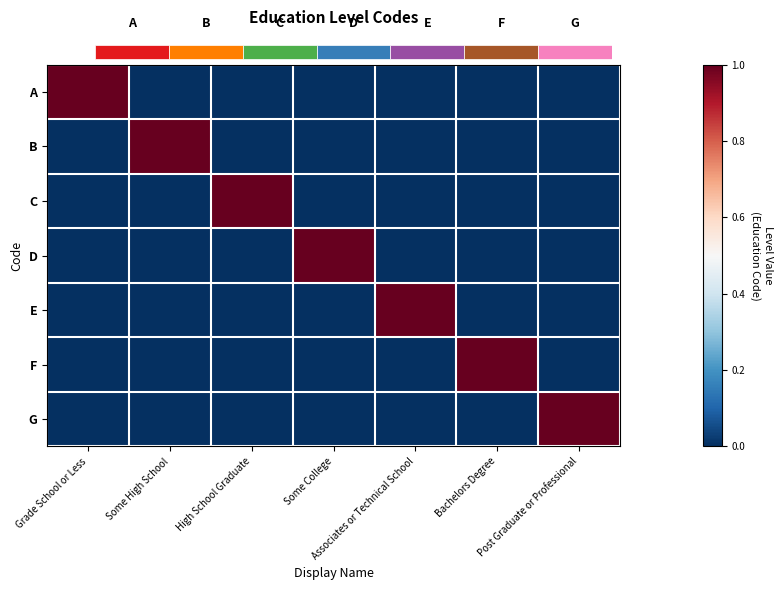

Where is E nearest to the value 0?

Grade School or Less